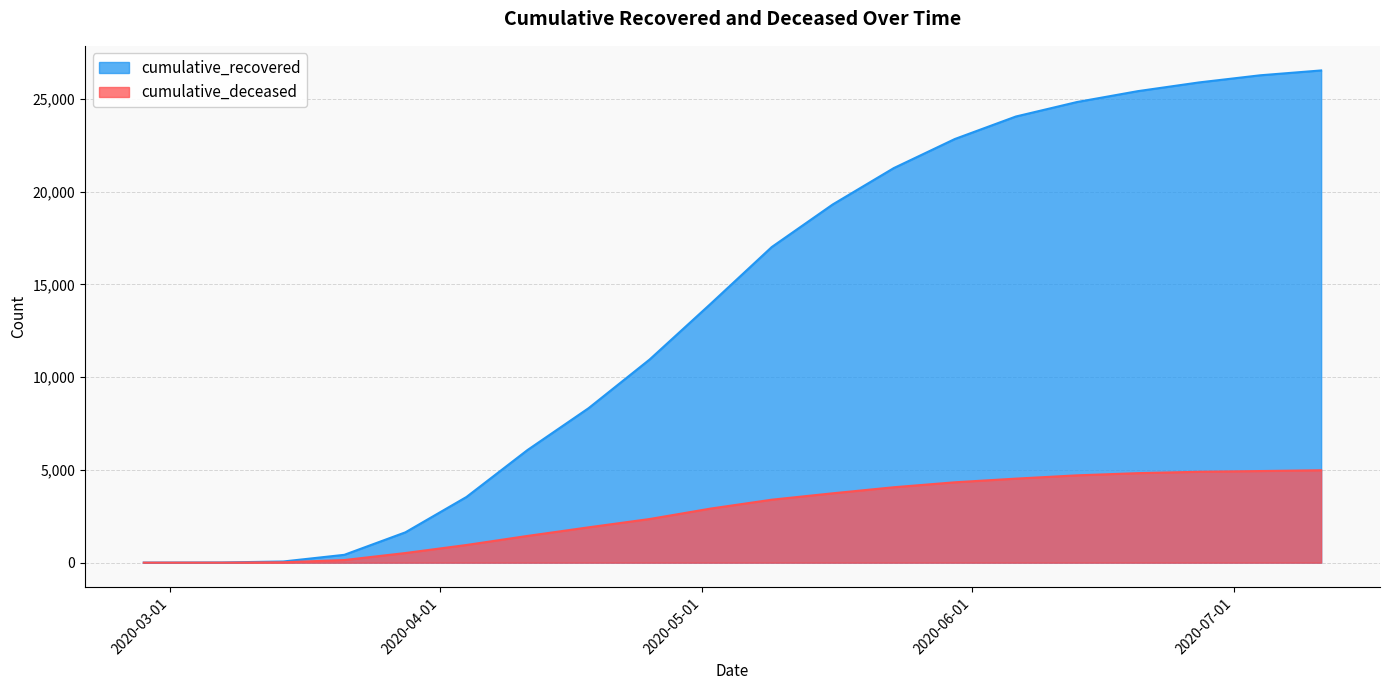

True or false: cumulative_deceased has a value of 6582 at 2020-05-23.

False